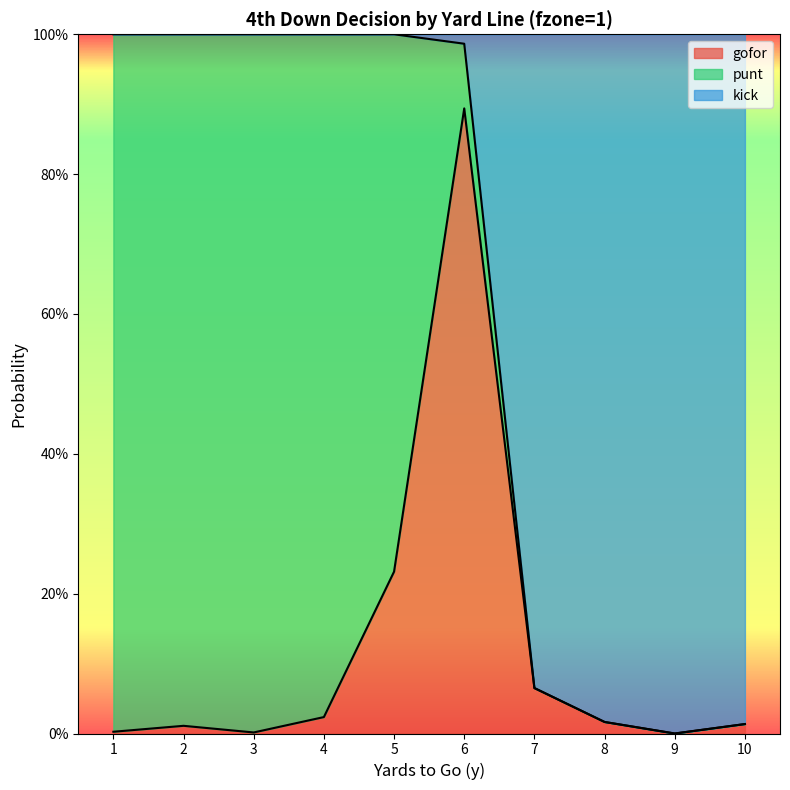

Is it true that kick equals 0.5 at 4?

False